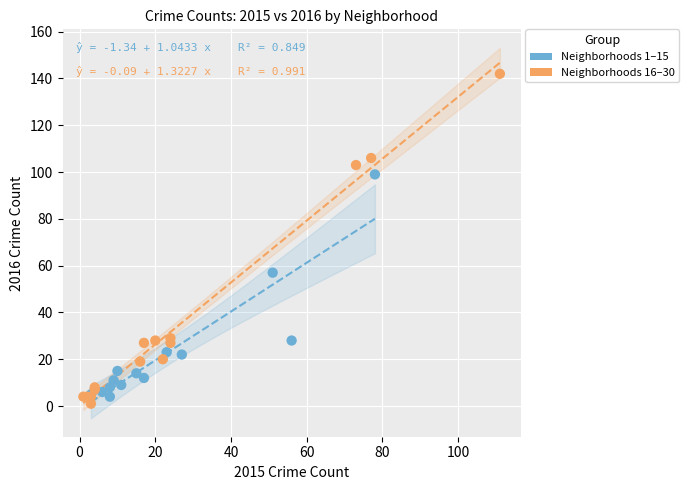

Which series contains the lowest Y value?

Neighborhoods 16–30